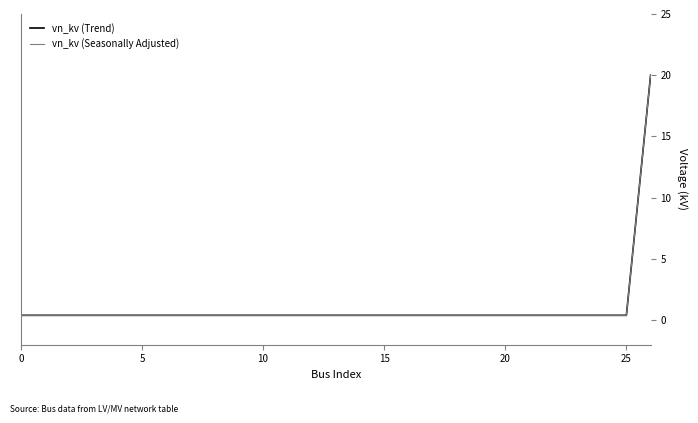

Does the chart display data point markers on the line(s)?

No